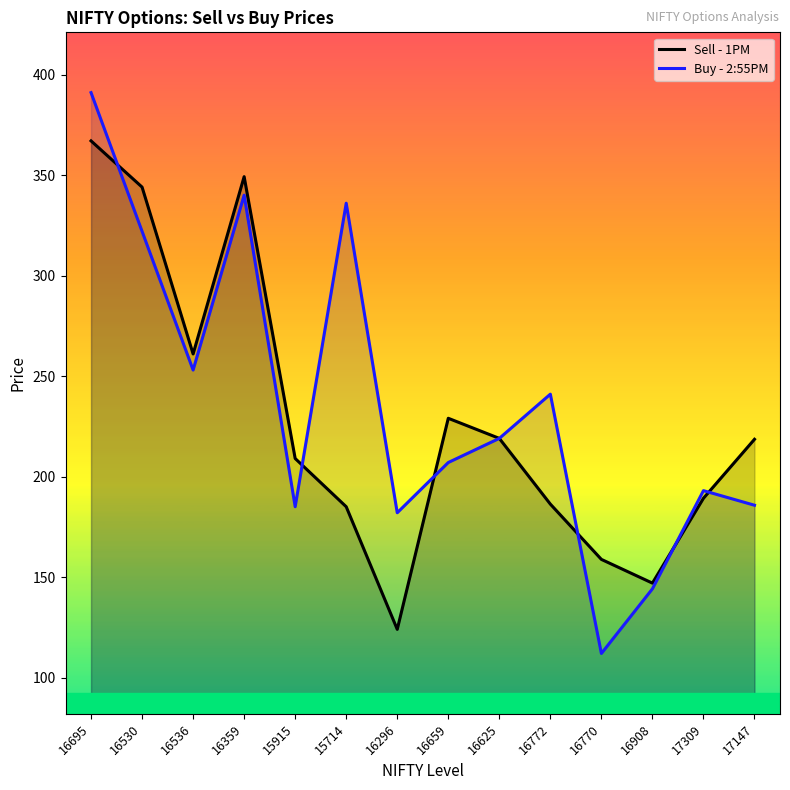

What is the total value across all series at 17309?

382.2